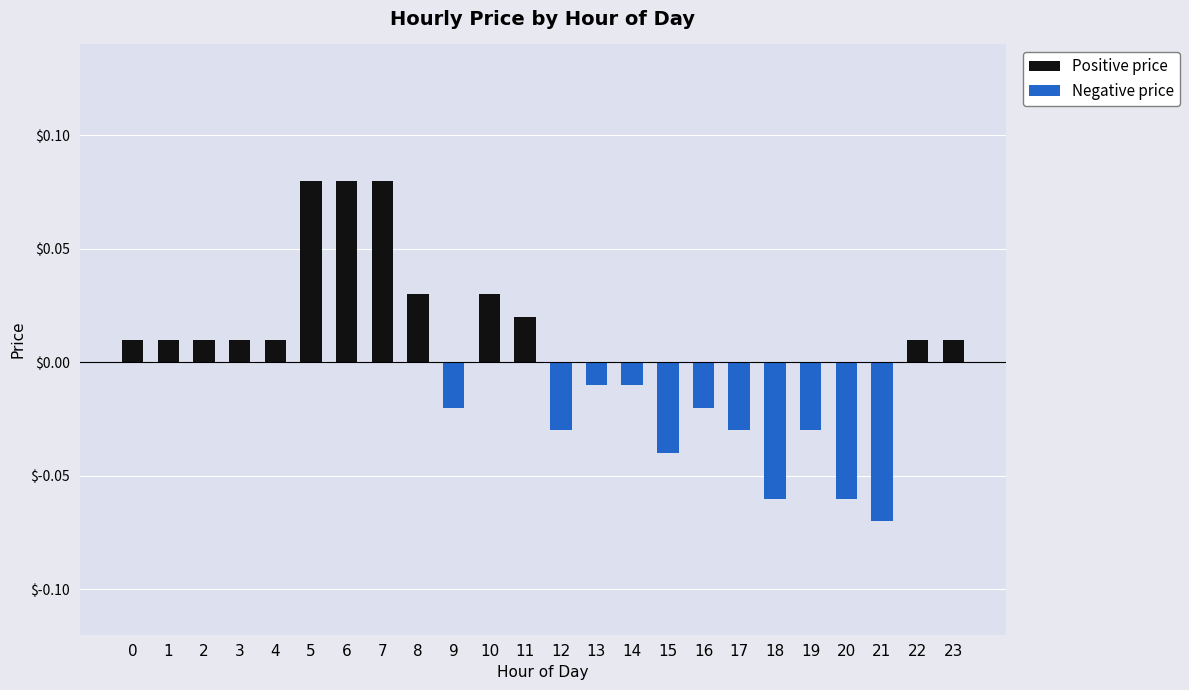

Is the value of Negative price at 14 greater than the value of Positive price at 21?

No